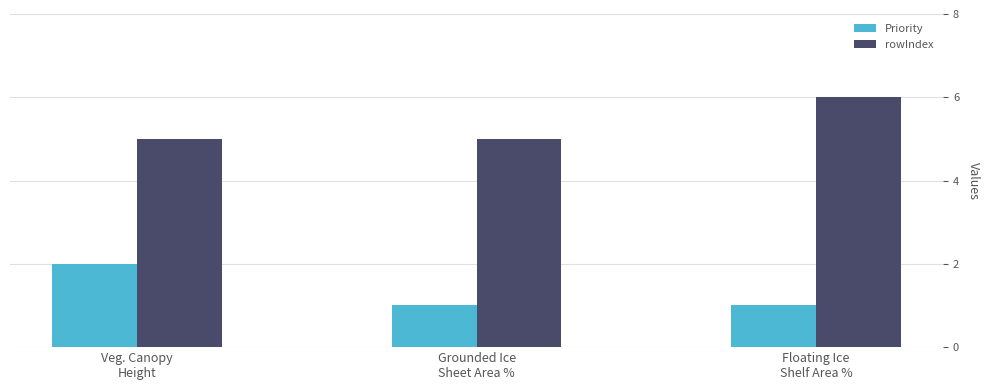

How many groups of bars are there?

3